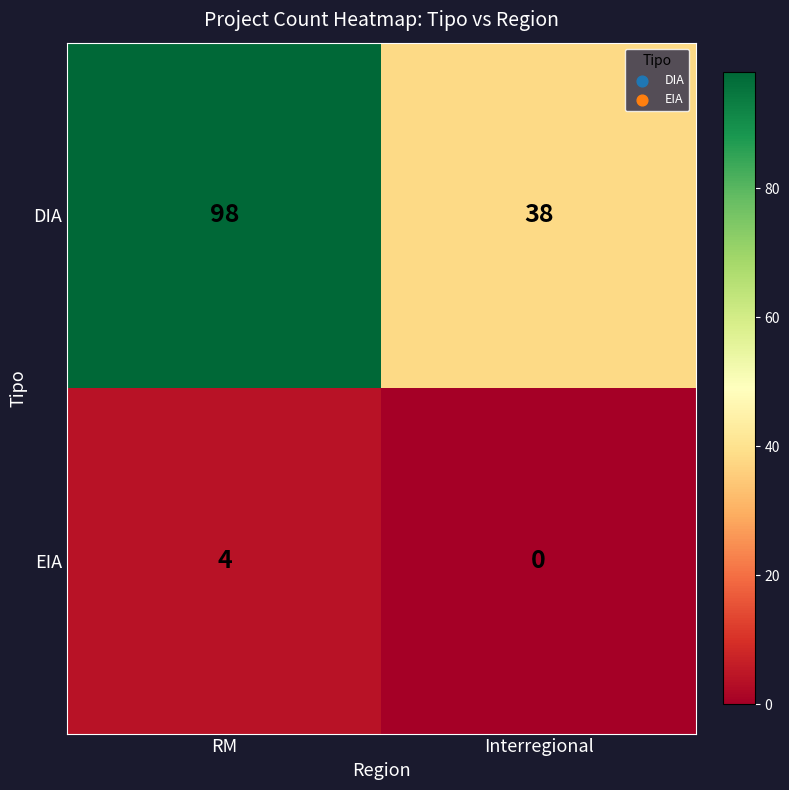

True or false: EIA has a value of 4 at RM.

True